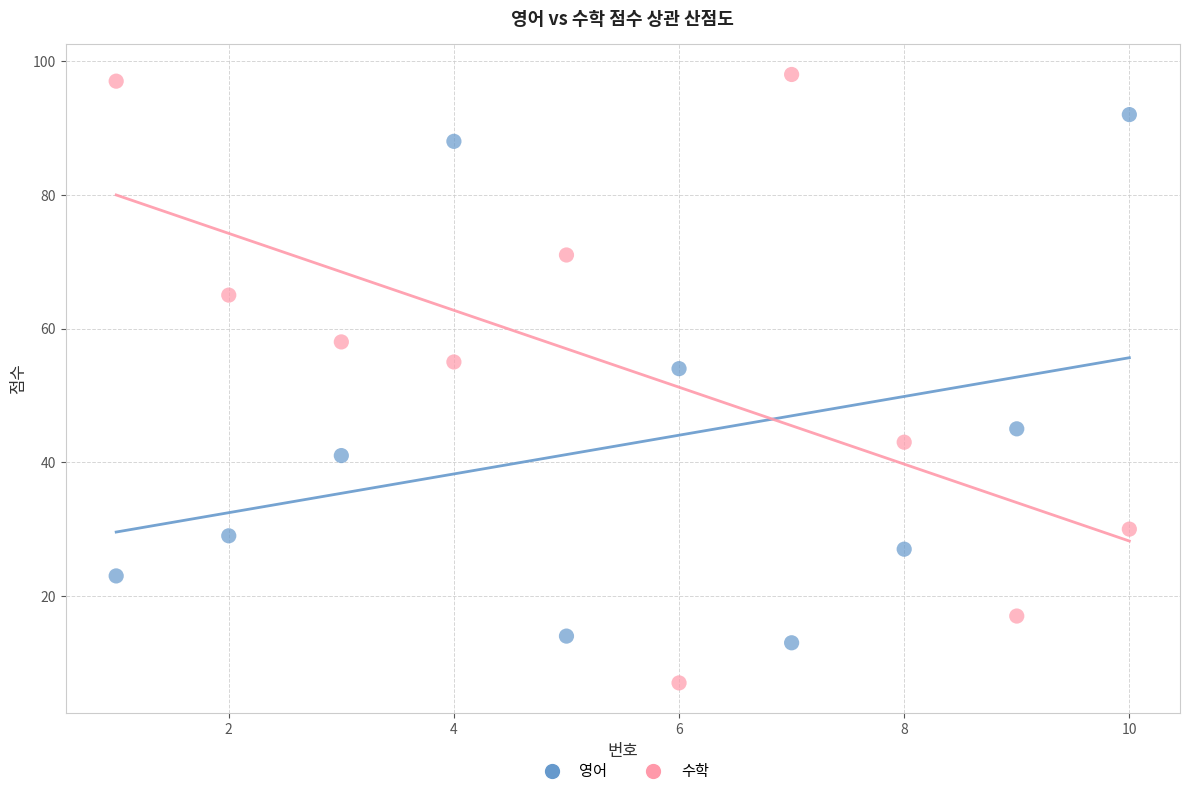

Which series has the largest Y range (max minus min)?

수학